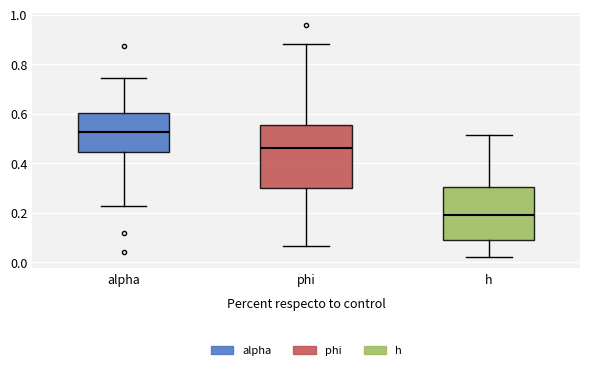

Where does the median line of the box for alpha sit on the y-axis? The values are not printed on the chart, so give them approximately, as read against the axis.

0.52